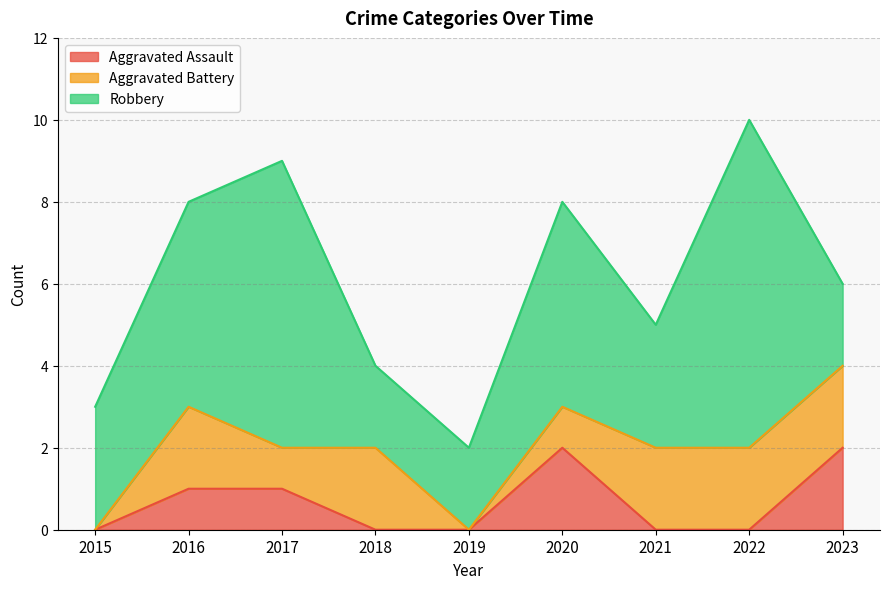

What is the sum of the Aggravated Battery values at 2023 and 2021?

4